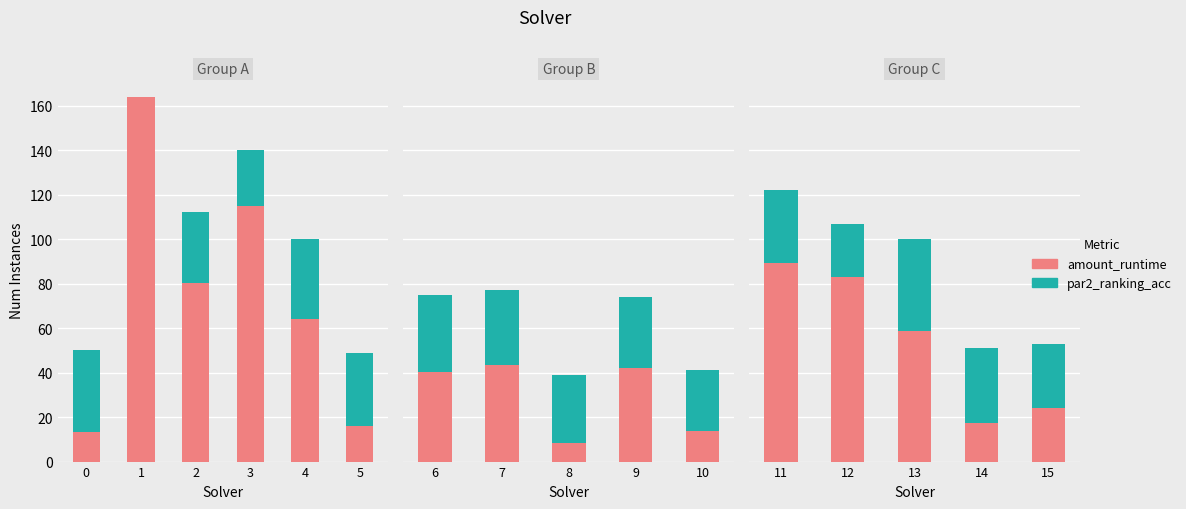

Is it true that par2_ranking_acc equals 18.1 at 14?

False